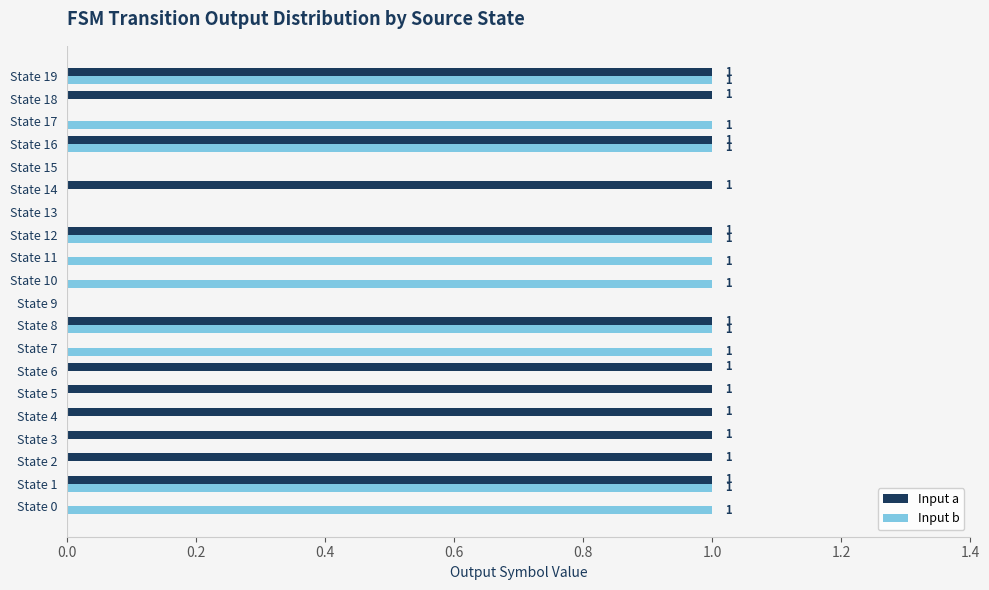

The Input b series shows 0 at State 2. True or false?

True